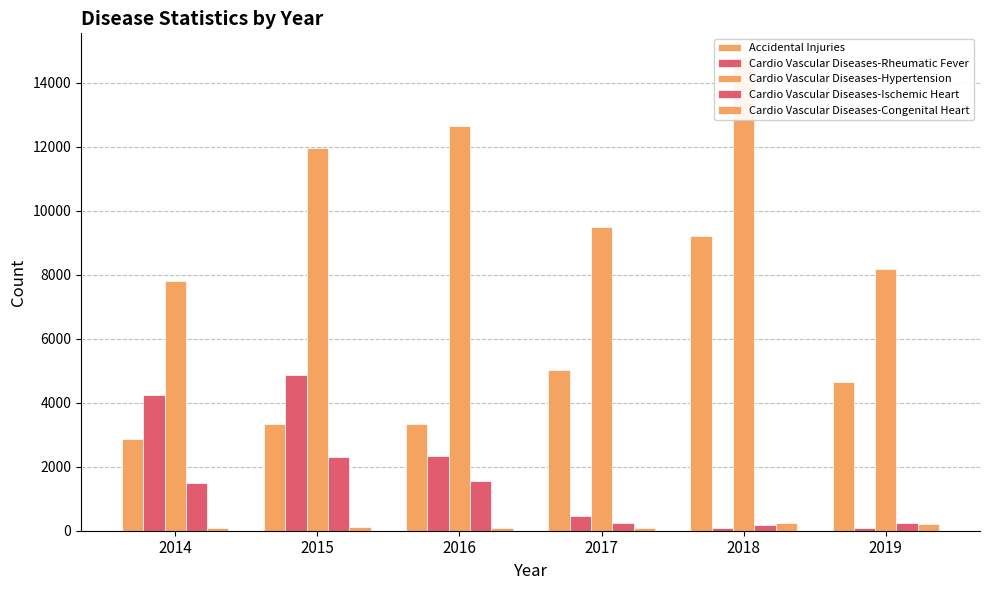

Where does the Accidental Injuries series first go above 4660?

2017